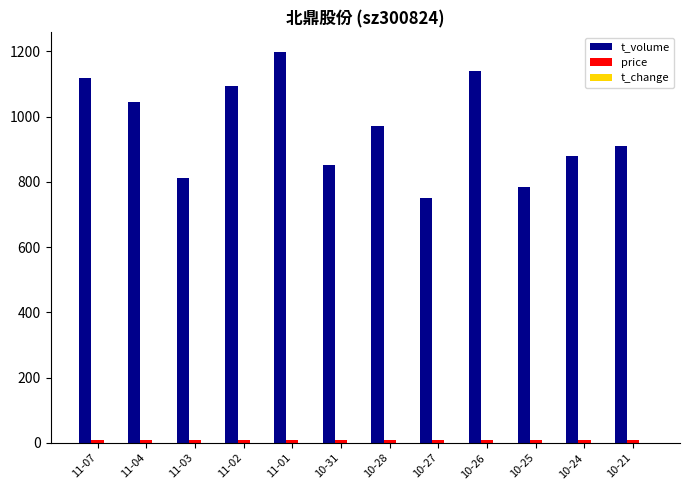

At which category is the sum across all series the highest?

11-01